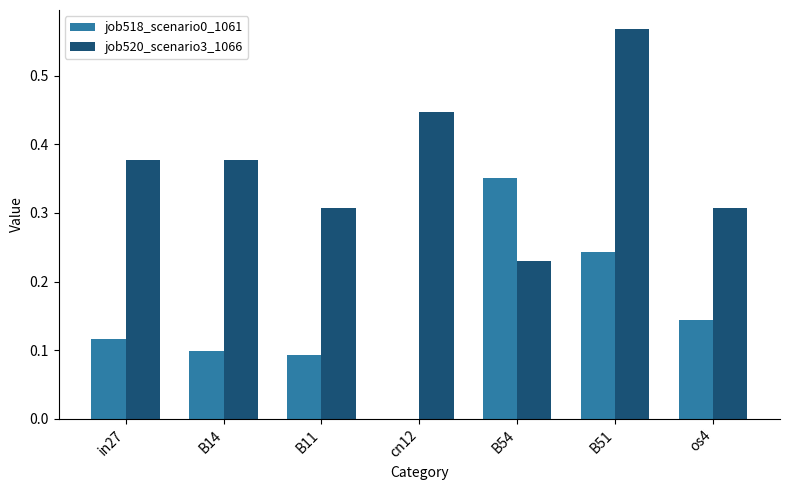

What is the sum of all job518_scenario0_1061 values?

1.0